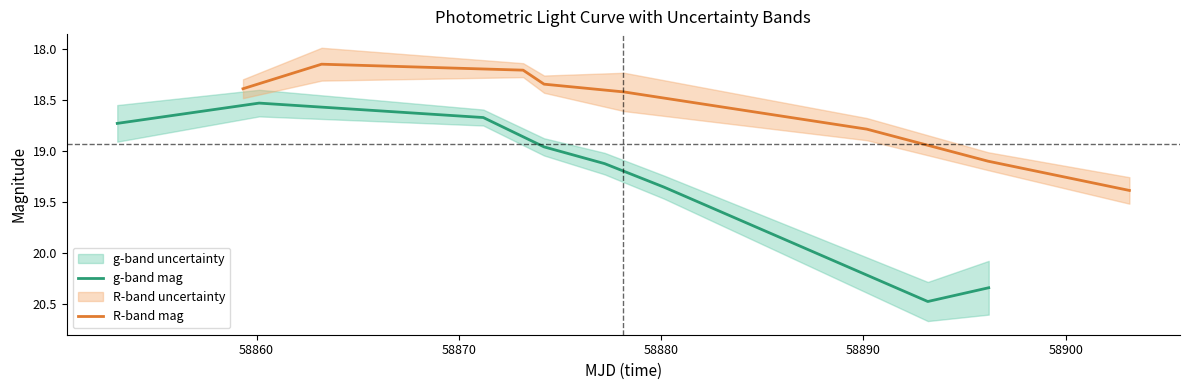

What is the maximum value for g-band mag?

20.5